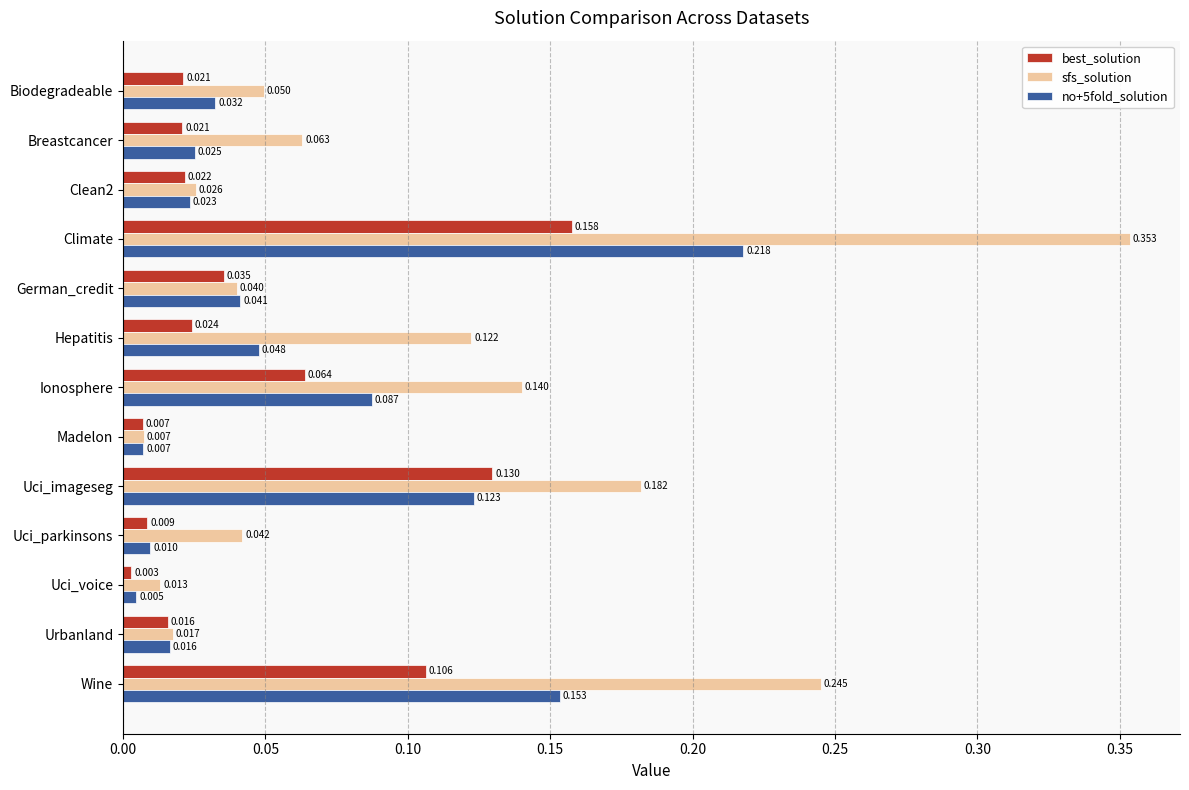

Which category has the lowest value in the no+5fold_solution series?

Uci_voice